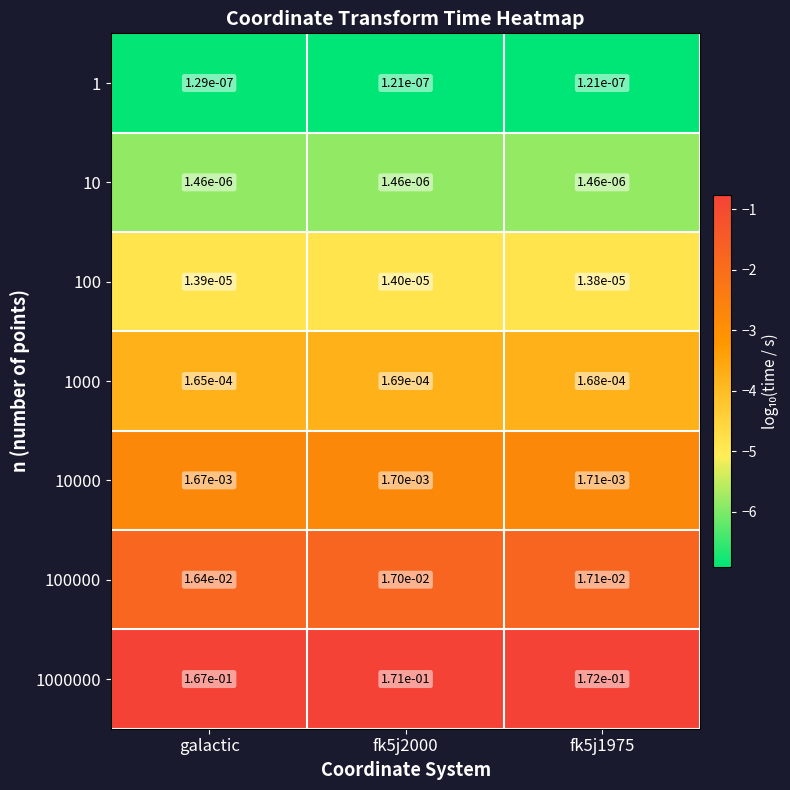

Is the value of 100 at fk5j2000 greater than the value of 10 at galactic?

Yes